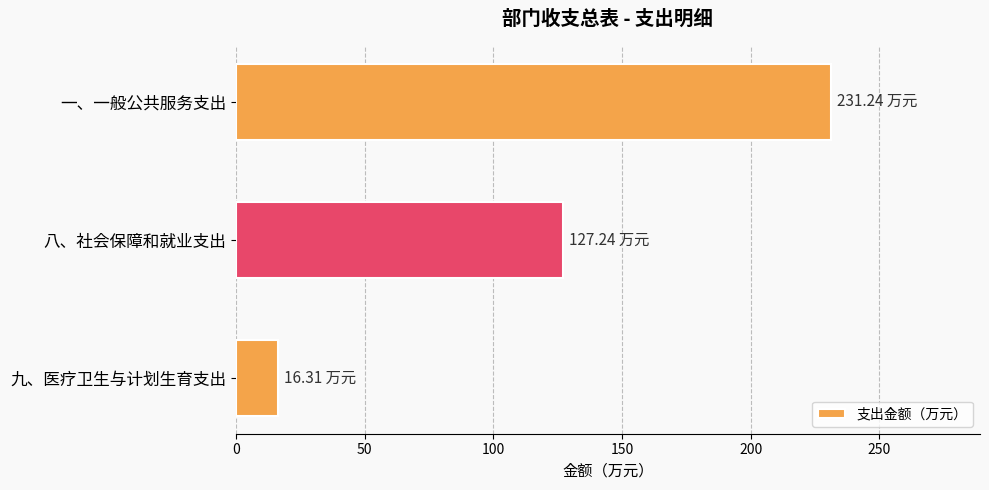

List the labels in order of value, smallest first.

九、医疗卫生与计划生育支出, 八、社会保障和就业支出, 一、一般公共服务支出